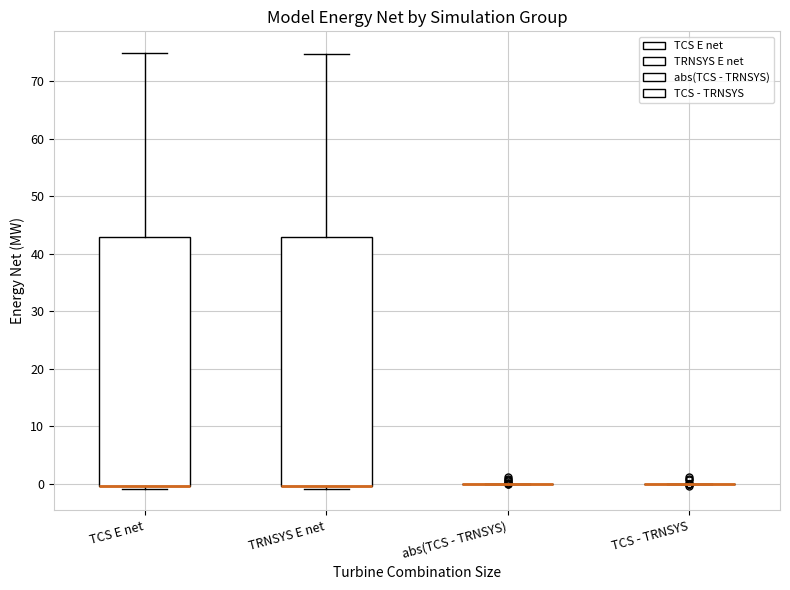

Where is the lower edge of the box for TRNSYS E net on the y-axis? The values are not printed on the chart, so give them approximately, as read against the axis.

0